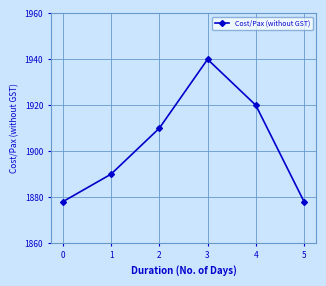

What is the difference between the values at 3 and 0?

62